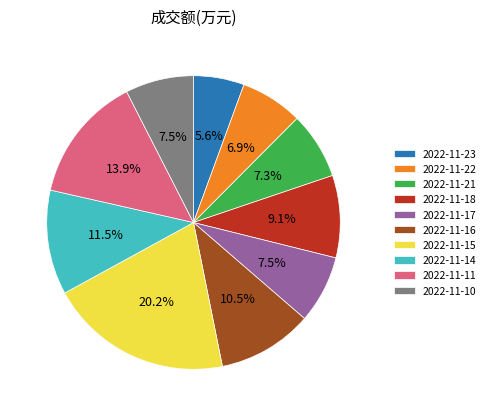

To the nearest percent, what portion does 2022-11-23 represent?

6%